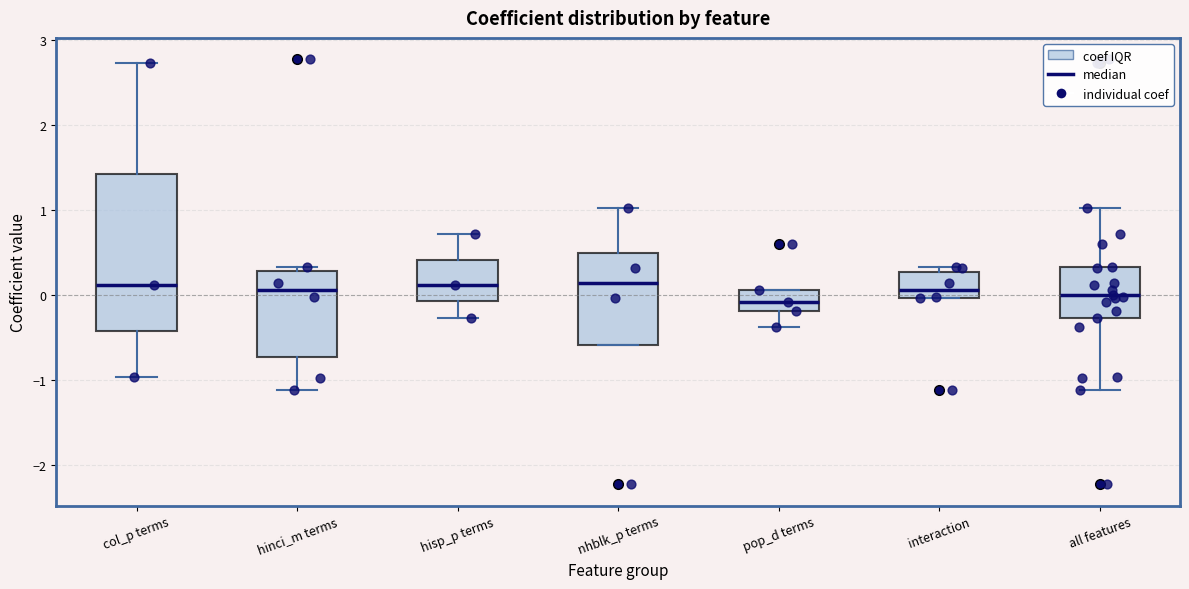

Reading left to right, read every box against the y-axis: the position of its median line, the range the box covers, and the ends of its whiskers. The values are not printed on the chart, so give them approximately, as read against the axis.

col_p terms: median 0.1, box -0.4 to 1.4, whiskers -1.0 to 2.7
hinci_m terms: median 0.1, box -0.7 to 0.3, whiskers -1.1 to 0.3 (just above the box's upper edge)
hisp_p terms: median 0.1, box -0.1 to 0.4, whiskers -0.3 to 0.7
nhblk_p terms: median 0.1, box -0.6 to 0.5, whiskers -0.6 to 1.0
pop_d terms: median -0.1, box -0.2 to 0.1, whiskers -0.4 to 0.1
interaction: median 0.1, box 0.0 to 0.3, whiskers 0.0 to 0.3 (just above the box's upper edge)
all features: median 0.0, box -0.3 to 0.3, whiskers -1.1 to 1.0